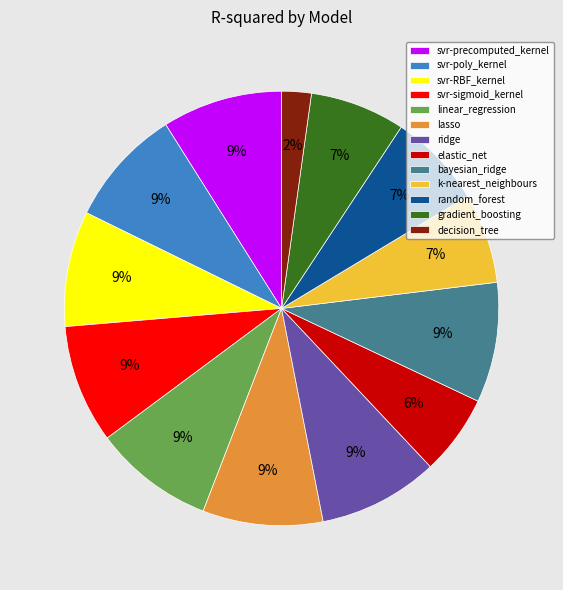

Do ridge and svr-poly_kernel together represent more than half of the pie?

No